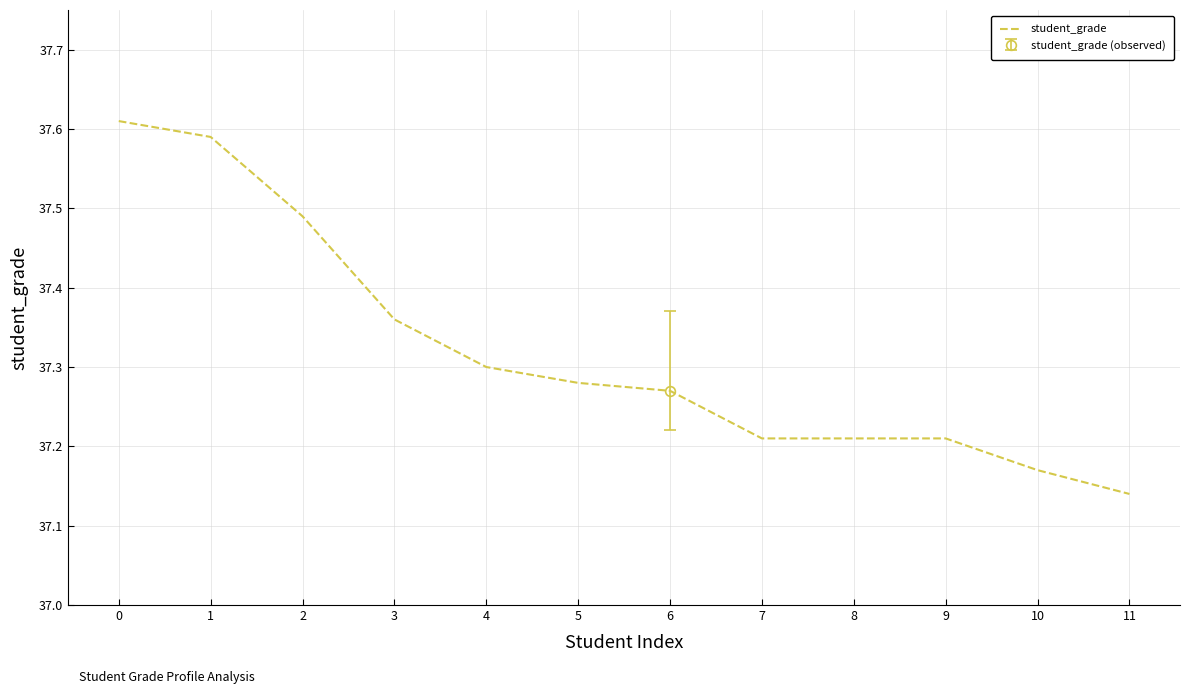

What is the value of the 1st point from the left?

37.6